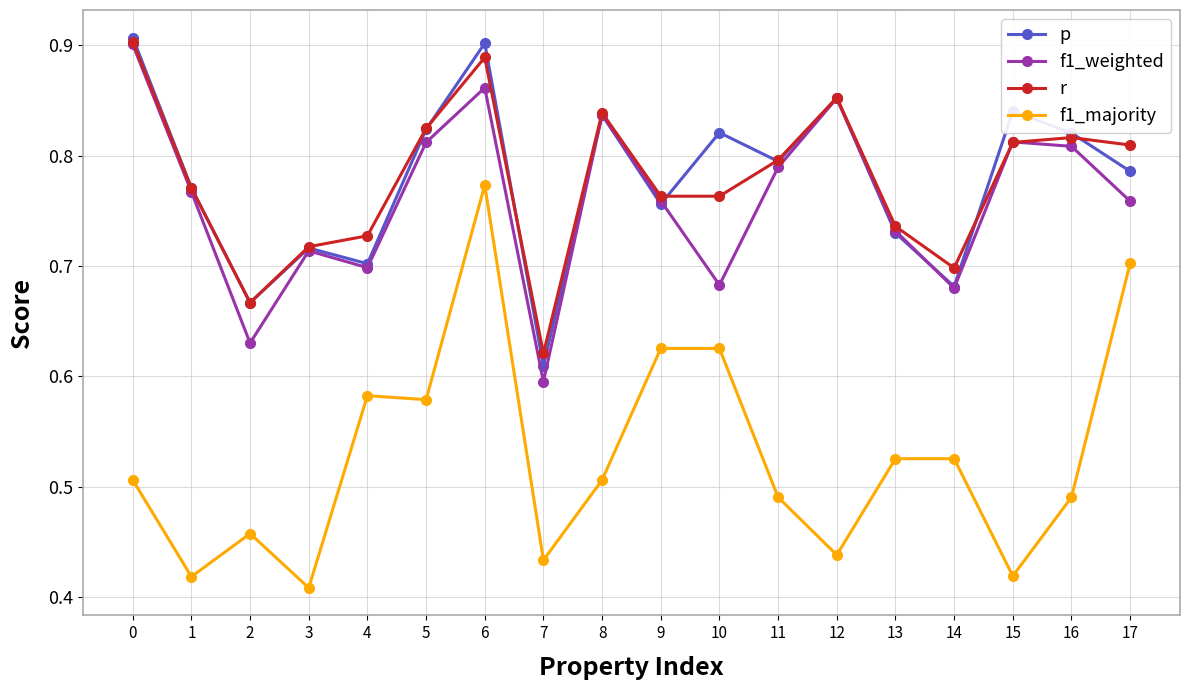

Between 16 and 17, which series saw the biggest shift?

f1_majority